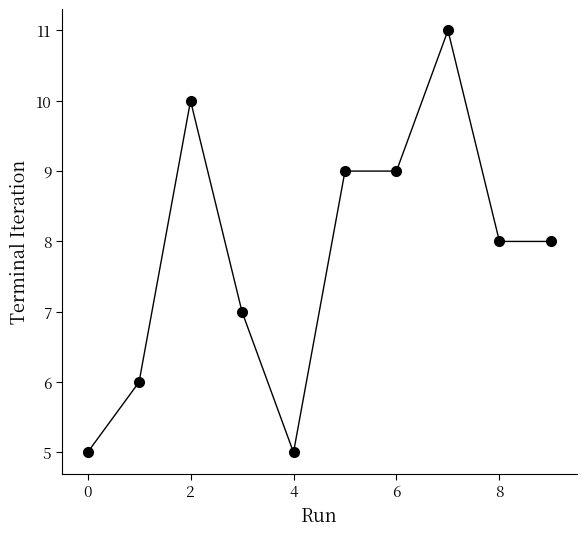

What is the smallest value displayed?

5